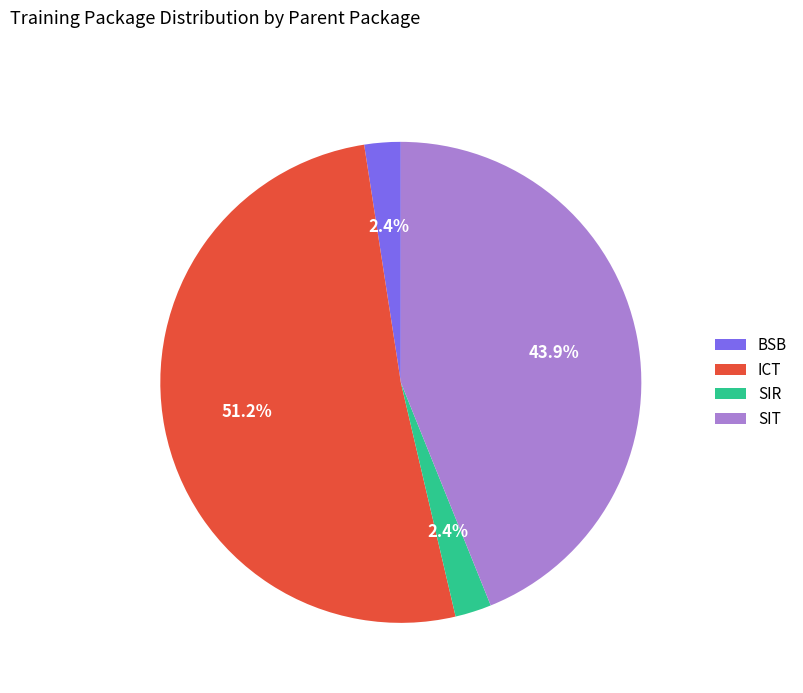

Does SIT account for over 50% of the chart?

No